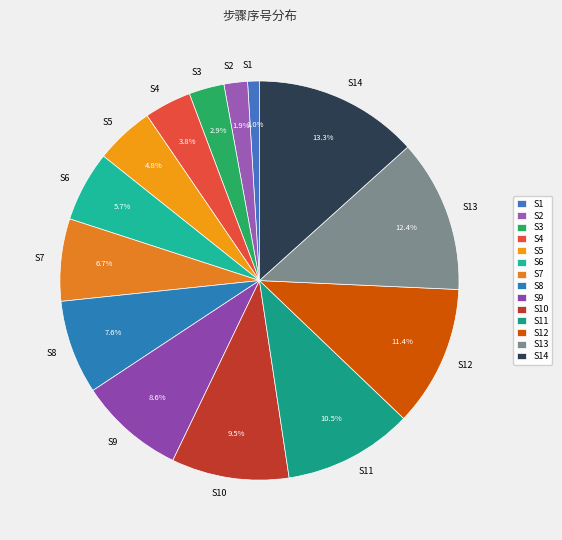

What percentage is NOT represented by S7?

93.3%